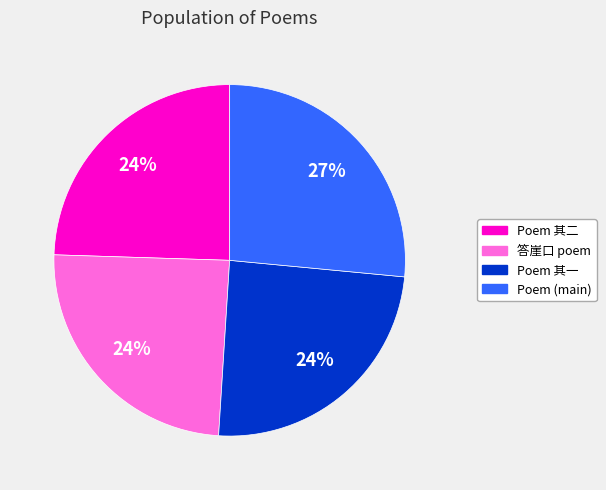

Is there any slice that represents more than half of the pie?

No